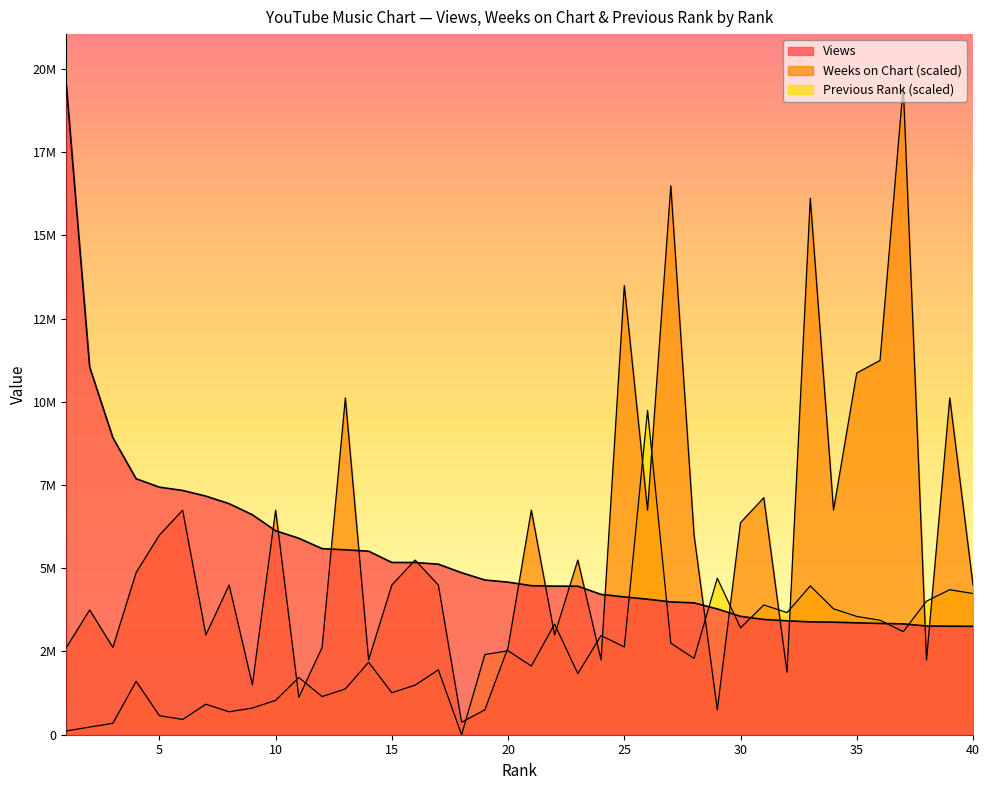

What is the difference between the Views values at 39 and 30?

295717.0